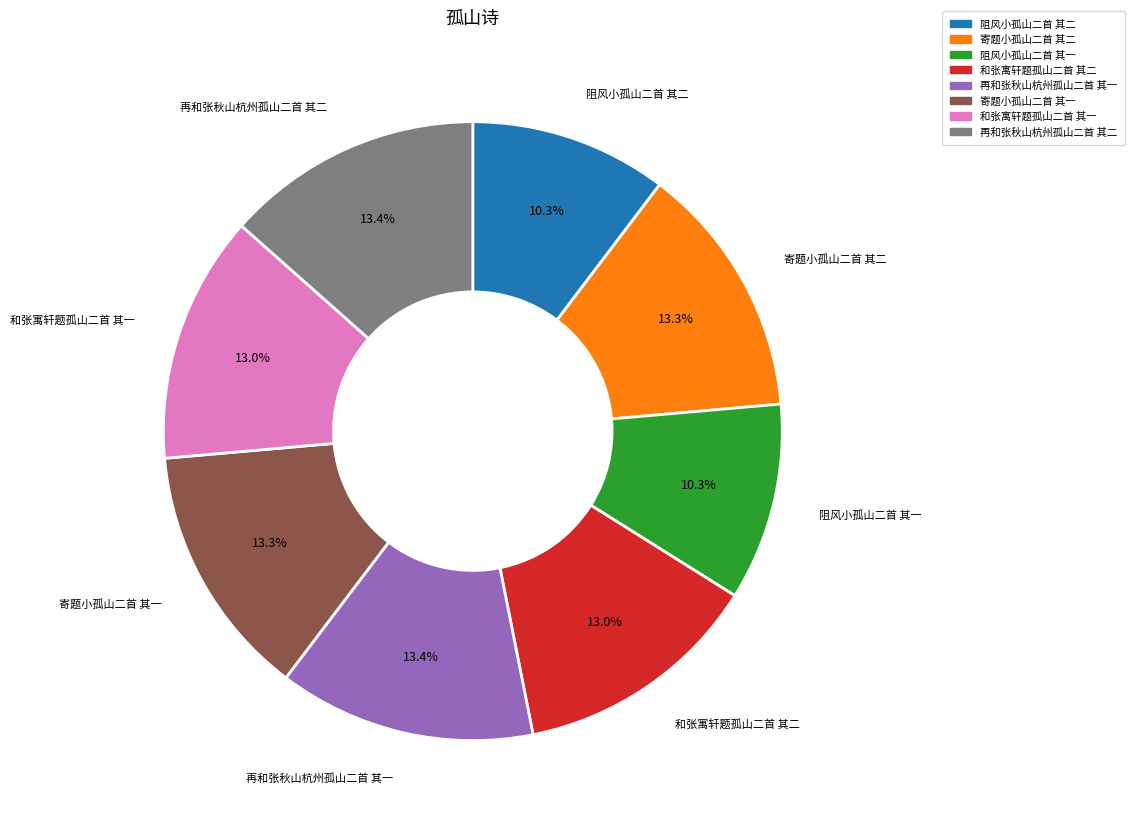

Count the number of slices in the pie.

8